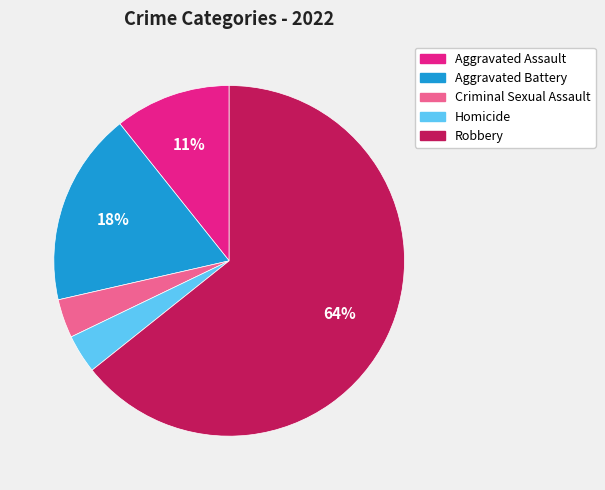

Which has a higher value, Aggravated Assault or Robbery?

Robbery